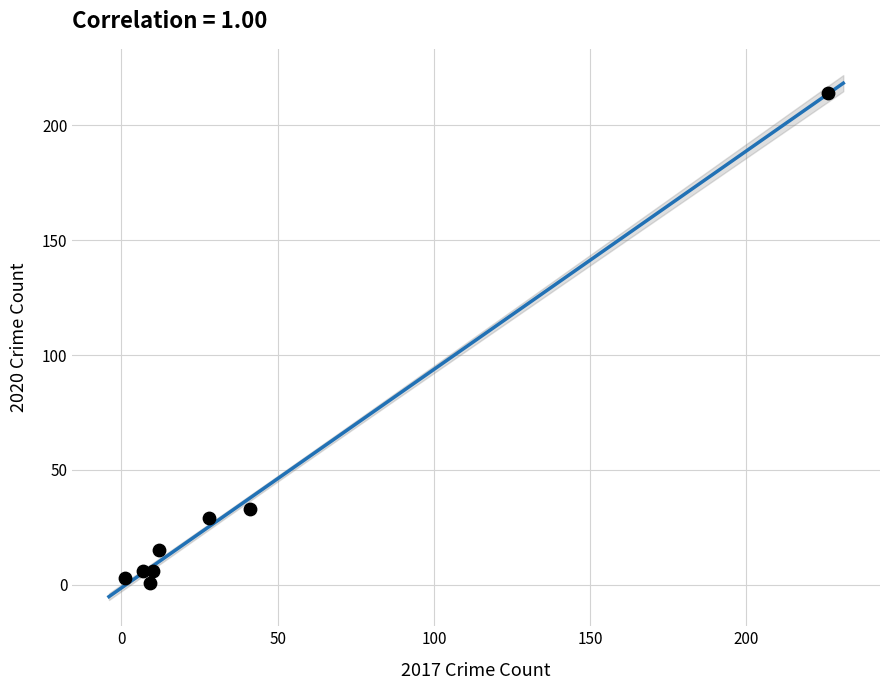

What is the range of Y values (max minus min)?

213